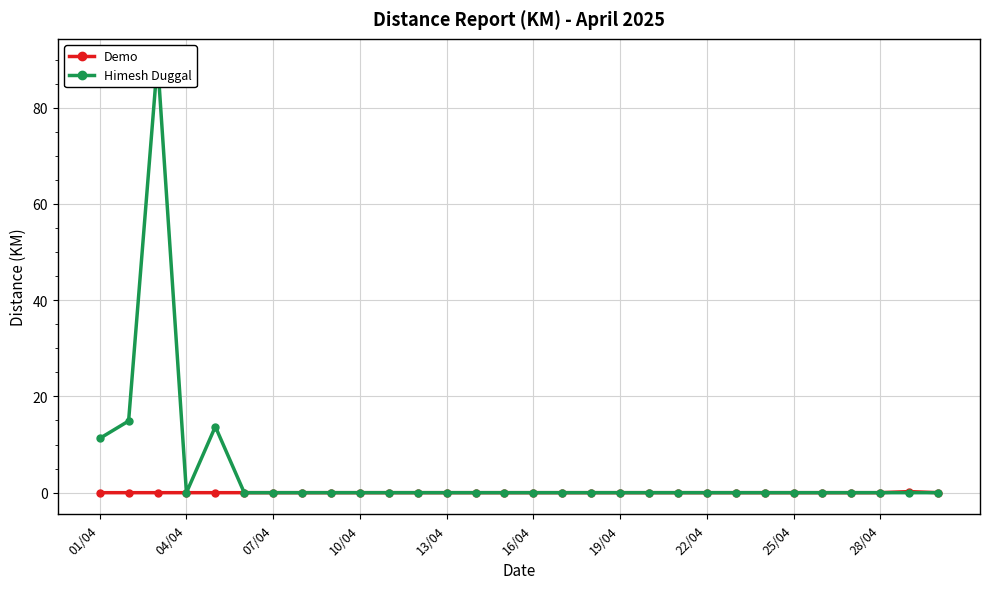

Reading left to right, list all the values displayed in this chart.

Demo: 0.0	0.0	0.0	0.0	0.0	0.0	0.0	0.0	0.0	0.0	0.0	0.0	0.0	0.0	0.0	0.0	0.0	0.0	0.0	0.0	0.0	0.0	0.0	0.0	0.0	0.0	0.0	0.0	0.2	0.0
Himesh Duggal: 11.3	14.9	89.8	0.0	13.7	0.0	0.0	0.0	0.0	0.0	0.0	0.0	0.0	0.0	0.0	0.0	0.0	0.0	0.0	0.0	0.0	0.0	0.0	0.0	0.0	0.0	0.0	0.0	0.0	0.0